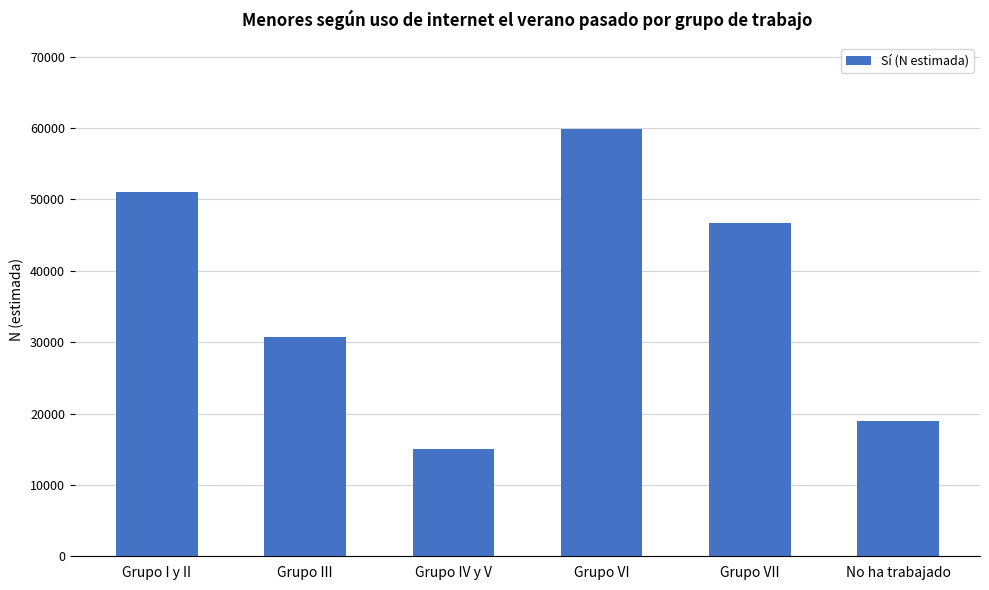

Approximately how many times larger is the value at Grupo VI compared to Grupo III?

2.0